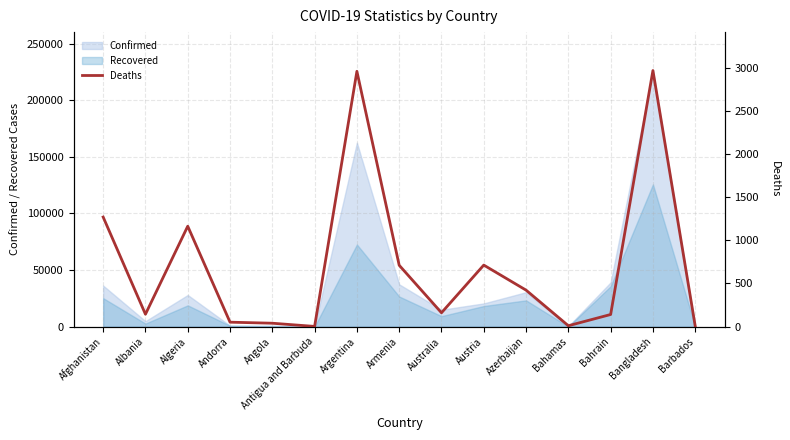

How many lines are shown in the chart?

1